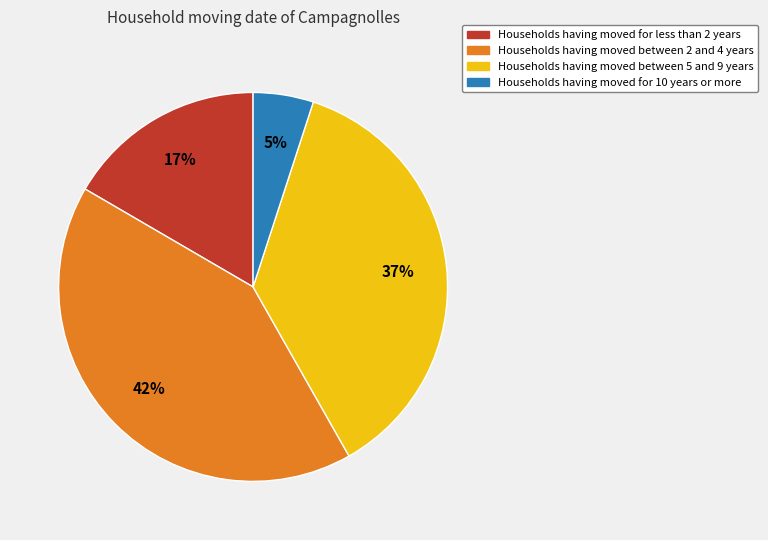

To the nearest percent, what is the difference between the largest and smallest slice percentages?

37%